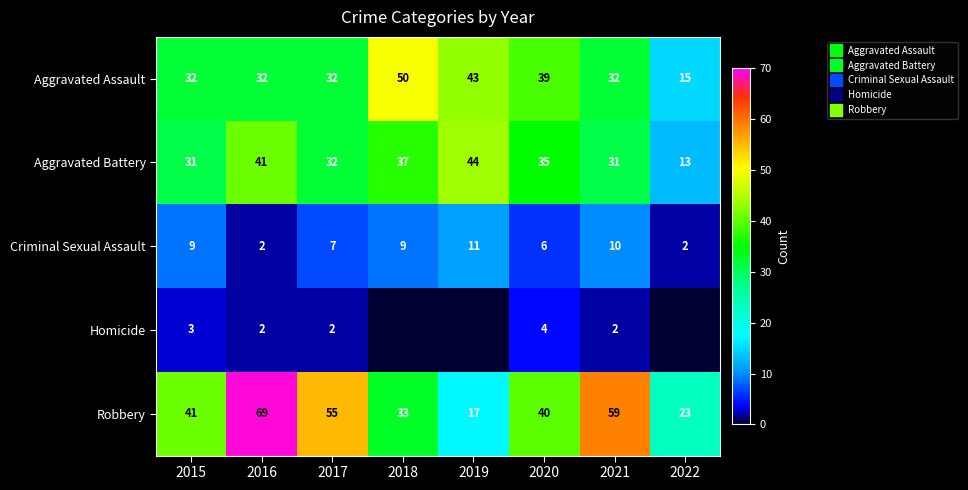

Where is Criminal Sexual Assault nearest to the value 6?

2020